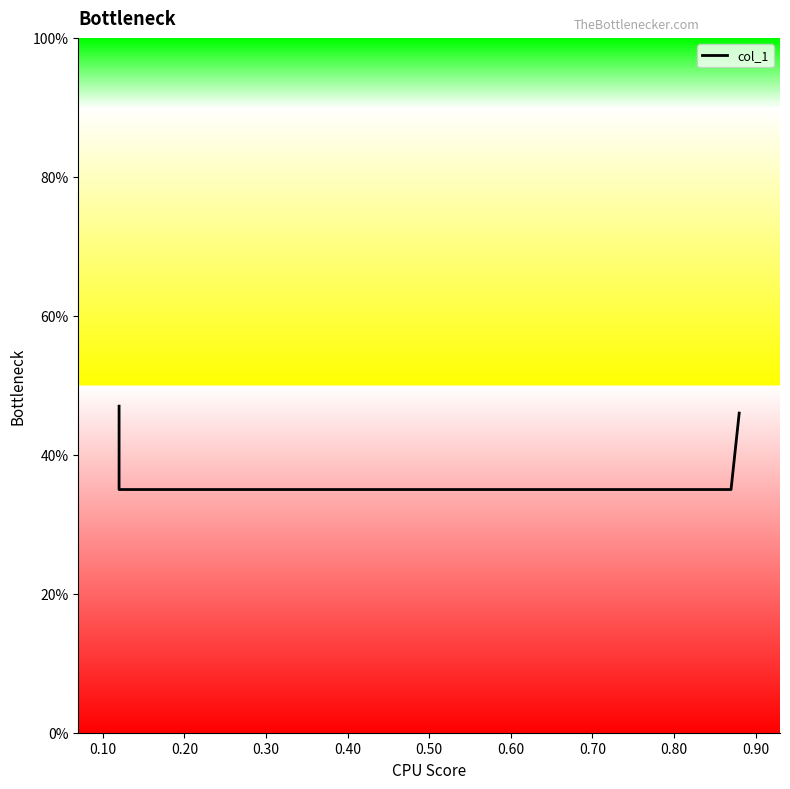

How many lines are shown in the chart?

1